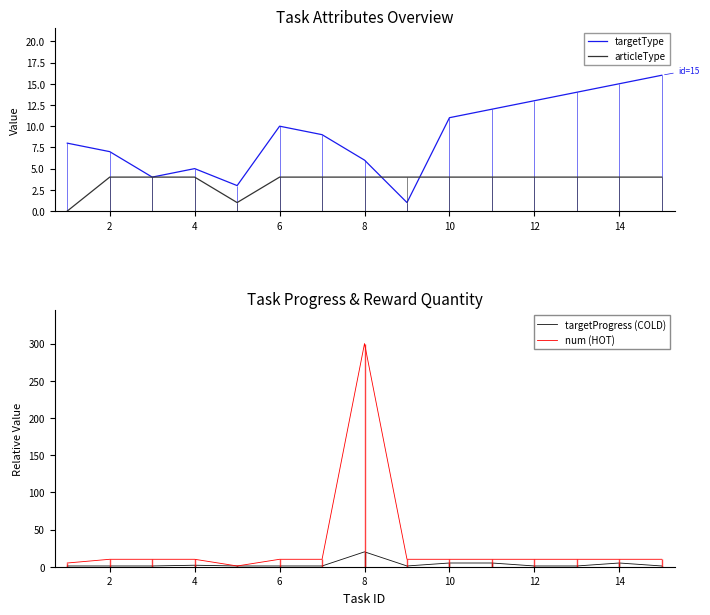

At how many categories does at least one series exceed 54?

1